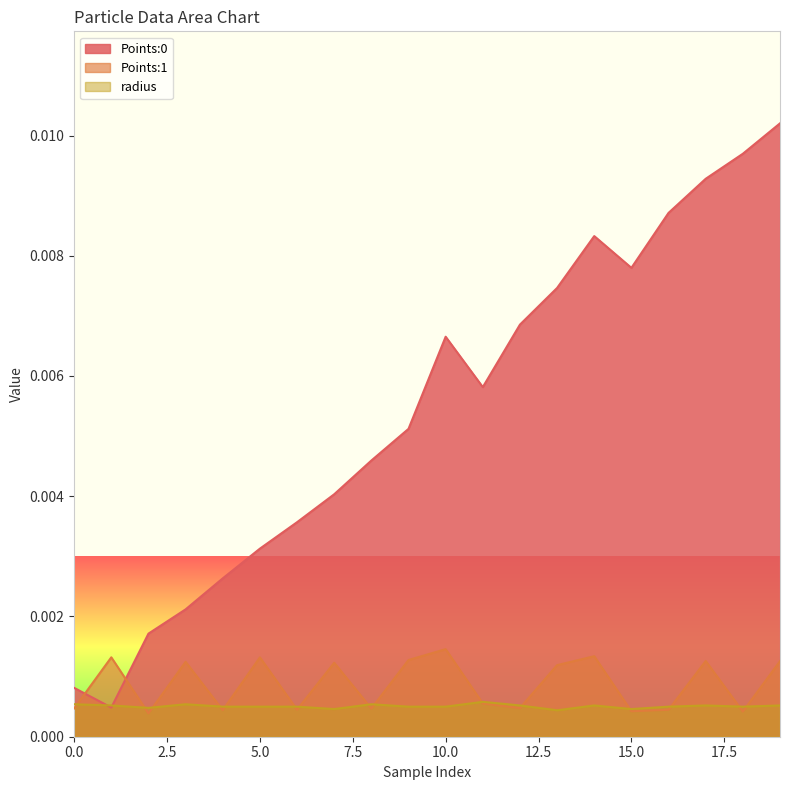

Does the chart display data point markers on the line(s)?

No